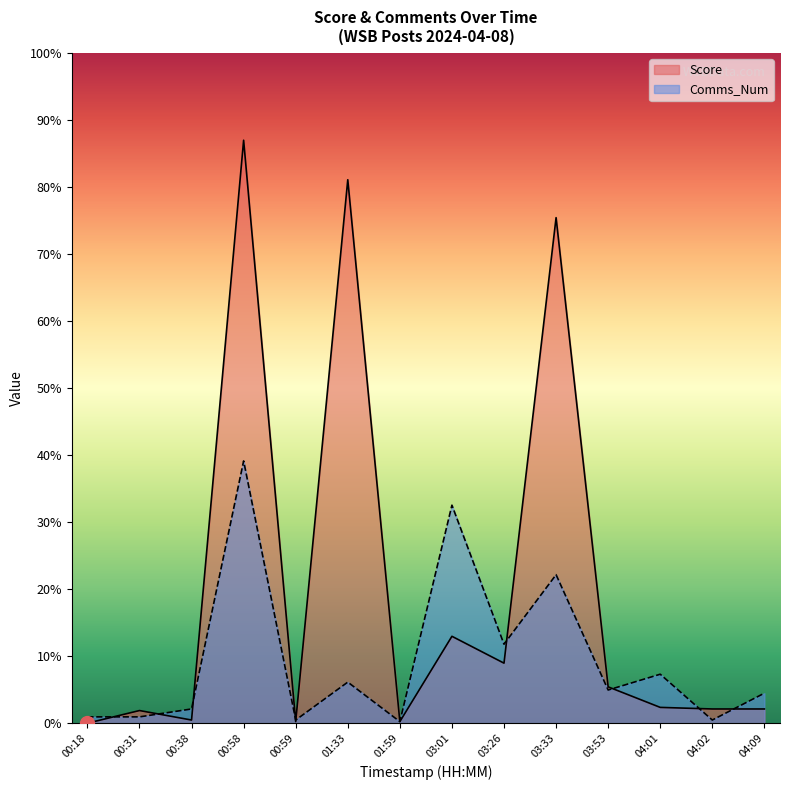

What is the difference between the Score values at 01:33 and 04:09?

335